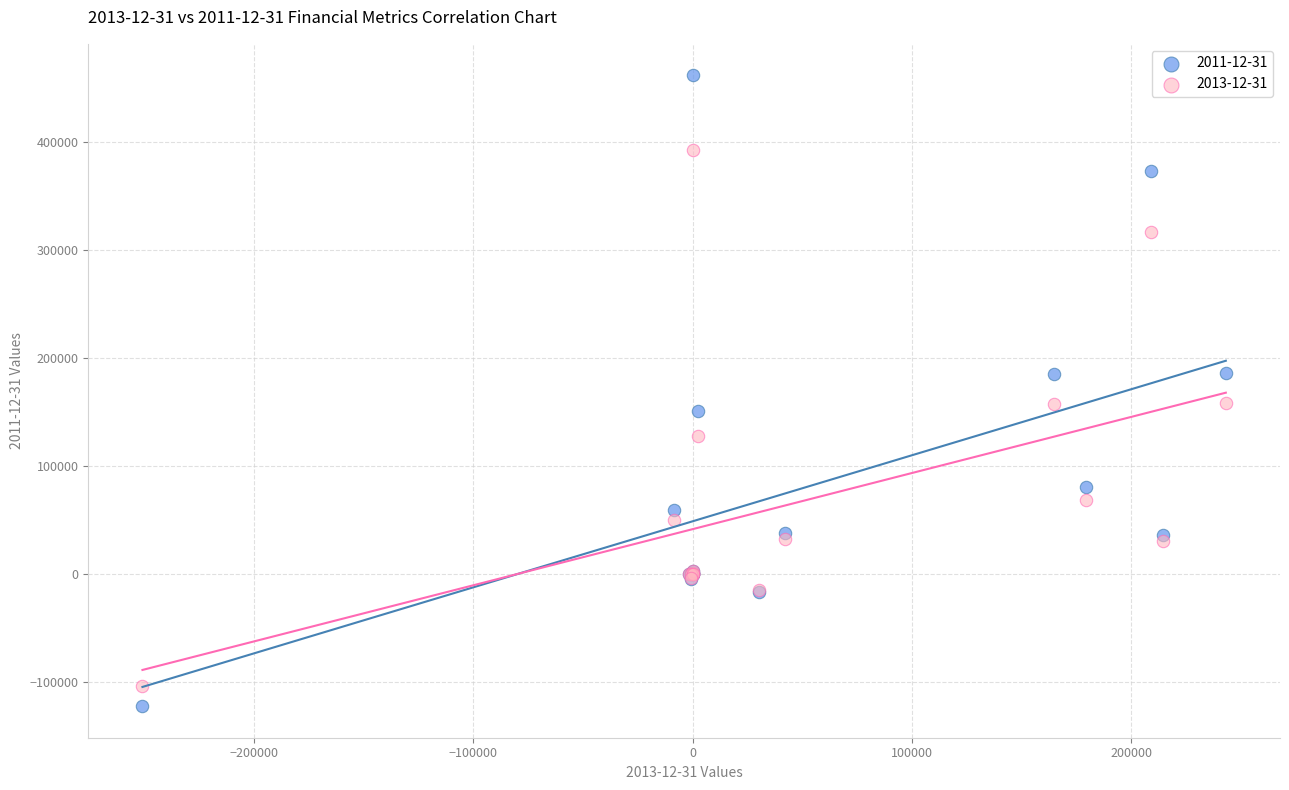

Which series contains the highest Y value?

2011-12-31